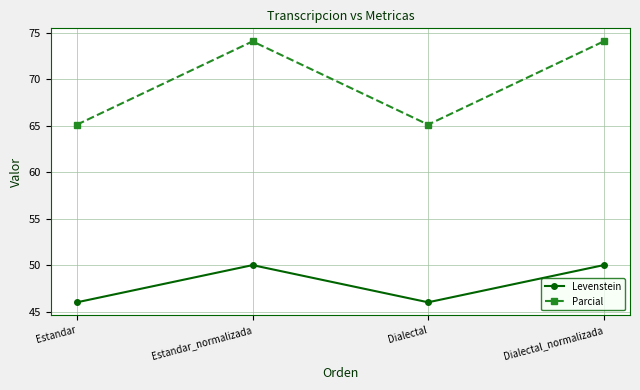

Reading left to right, what are all the values shown in this chart?

Levenstein: Estandar=46.0	Estandar_normalizada=50.0	Dialectal=46.0	Dialectal_normalizada=50.0
Parcial: Estandar=65.1	Estandar_normalizada=74.1	Dialectal=65.1	Dialectal_normalizada=74.1